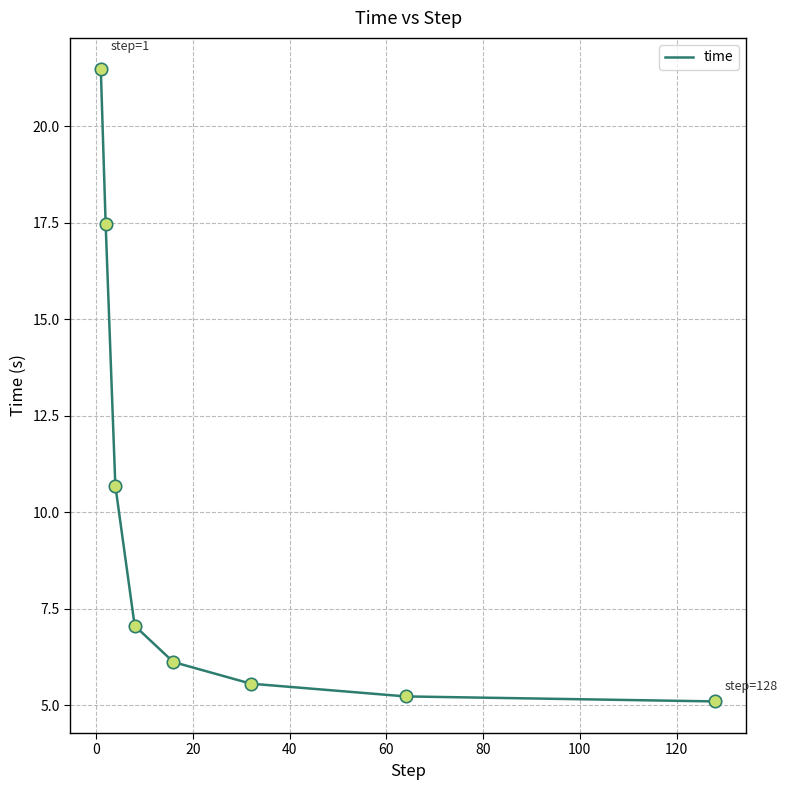

What is the greatest value displayed?

21.5